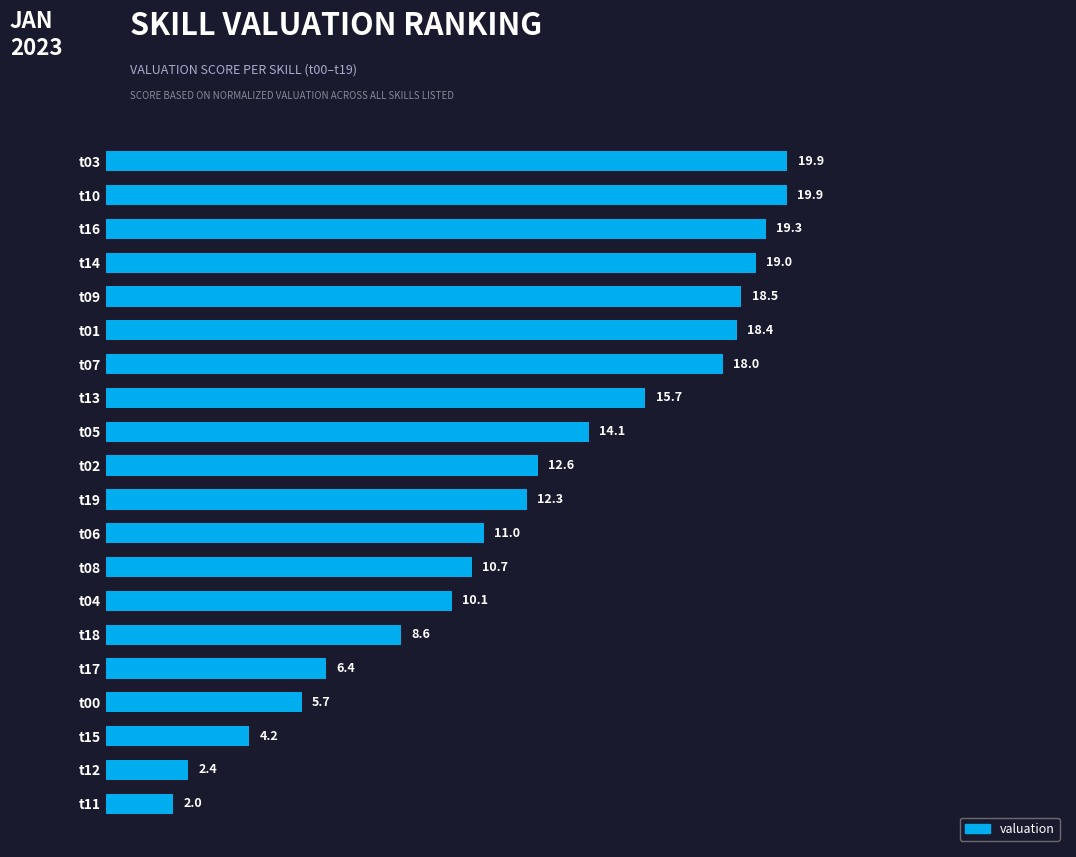

The chart shows a value of 19.9 at t10. True or false?

True